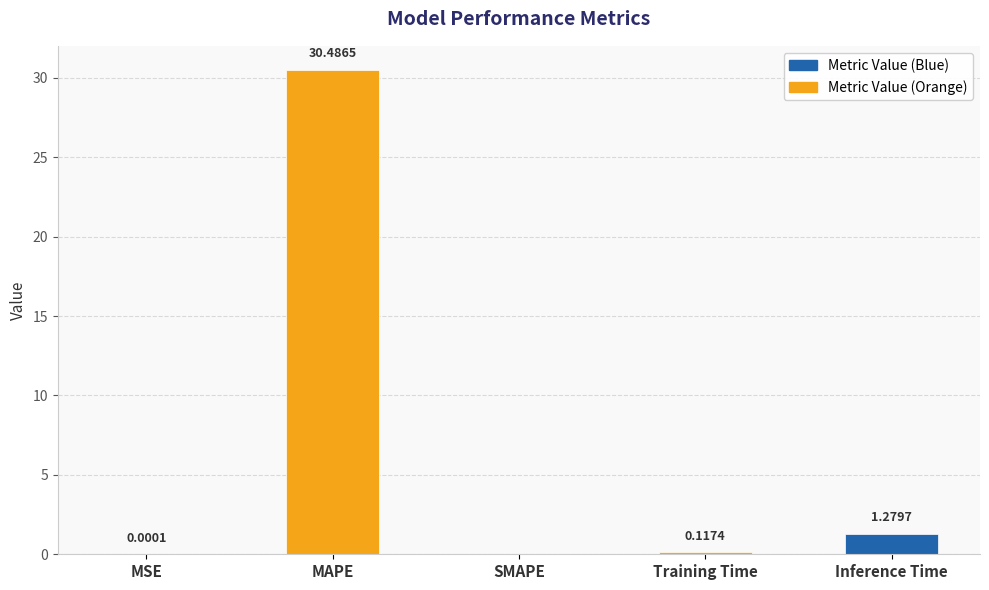

Where is the data nearest to the value 15?

Inference Time